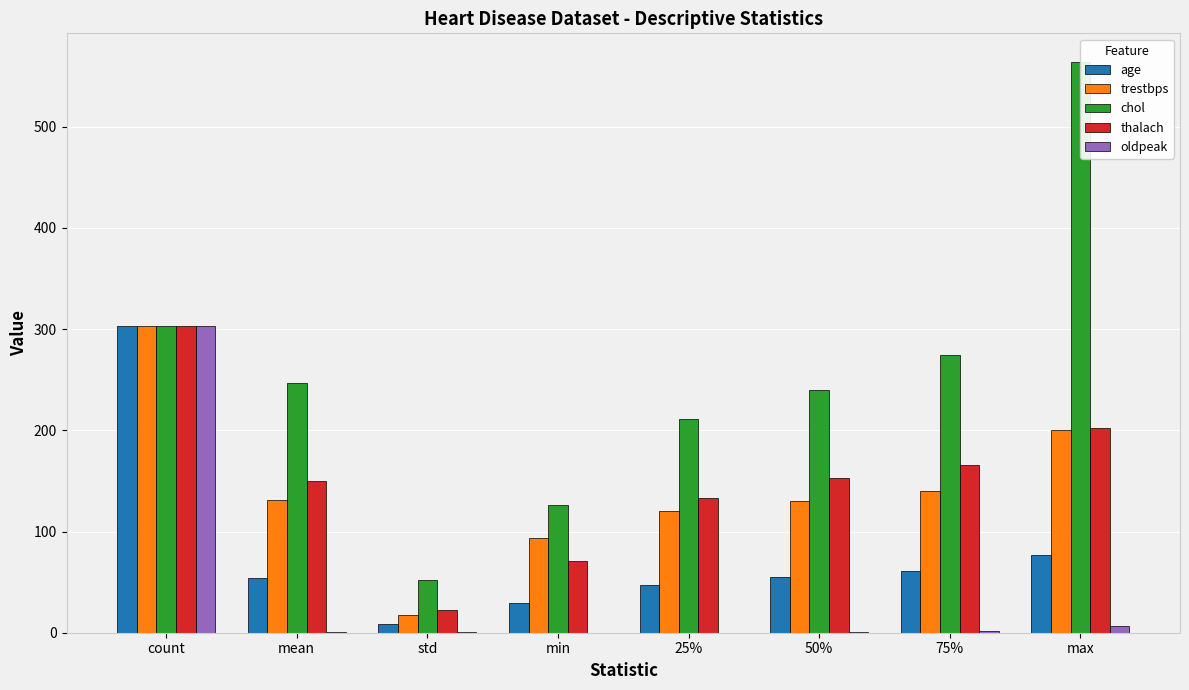

Are the bars horizontal?

No